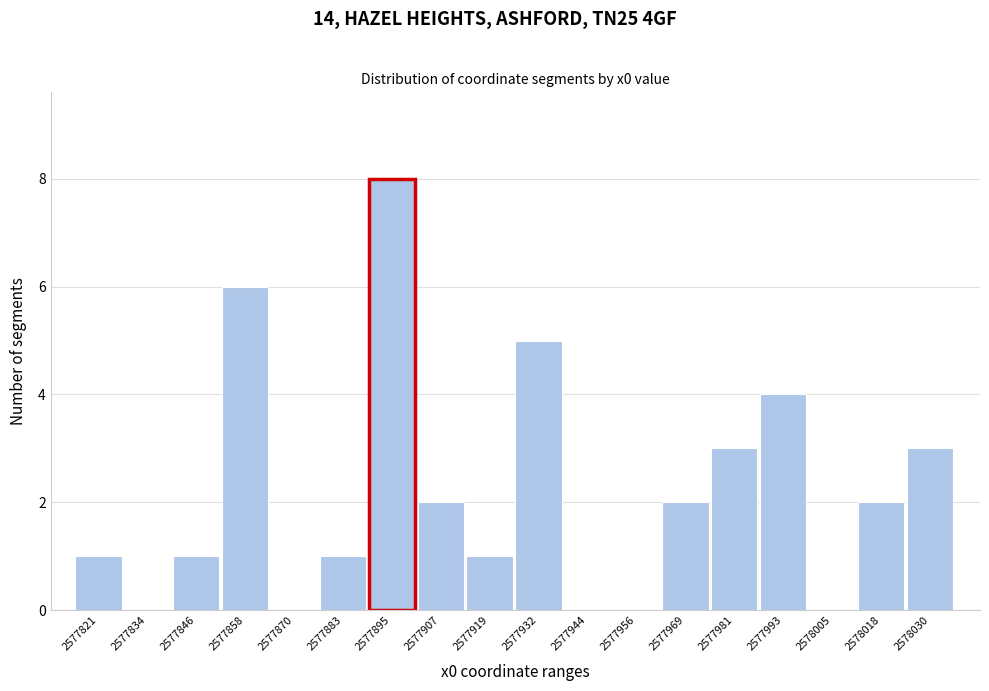

What is the height of the bar covering 2577840 to 2577852 on the x-axis? Neither the bar edges nor the heights are printed on the chart, so give them approximately, as read against the axes.

1